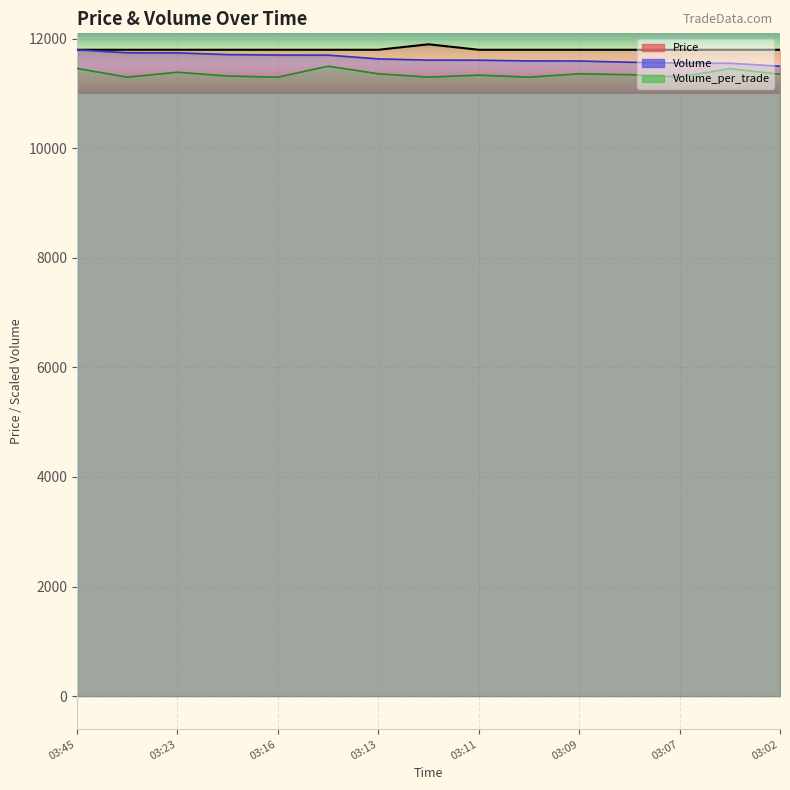

What is the difference between the second highest and minimum values in the Volume_per_trade series?

159.2